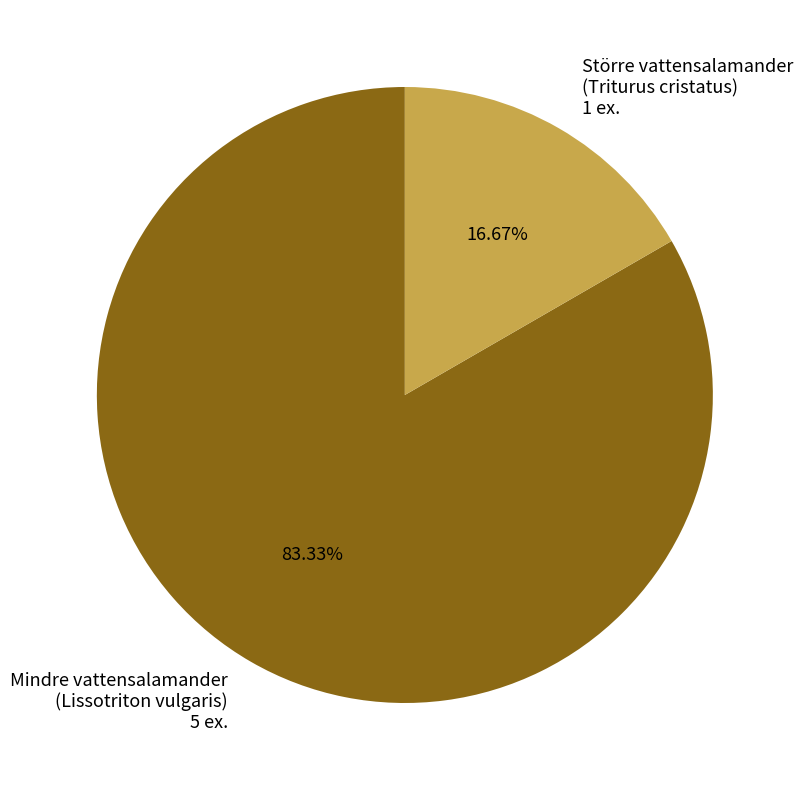

Is there any slice that represents more than half of the pie?

Yes